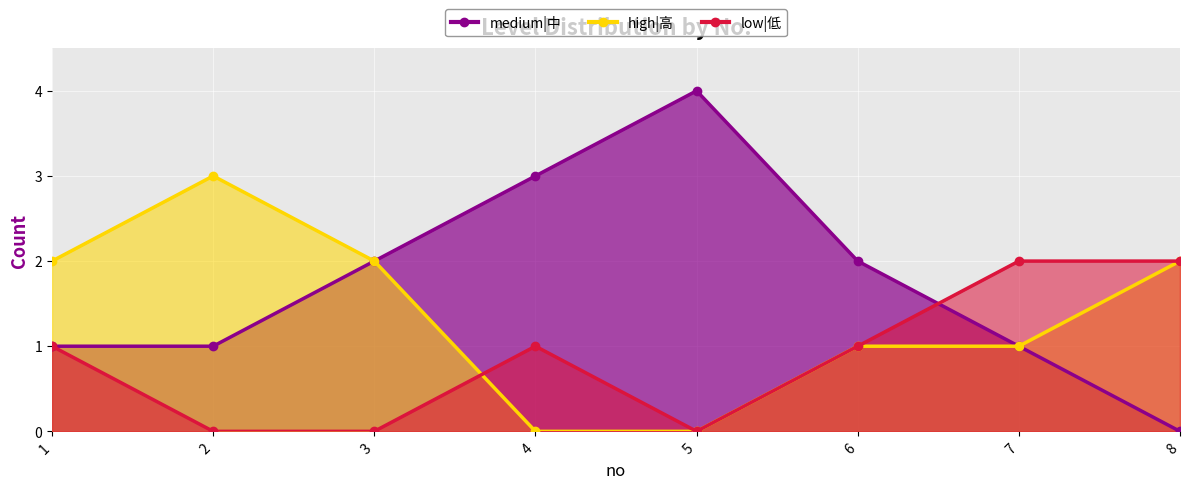

How many times do low|低 and high|高 cross each other?

1